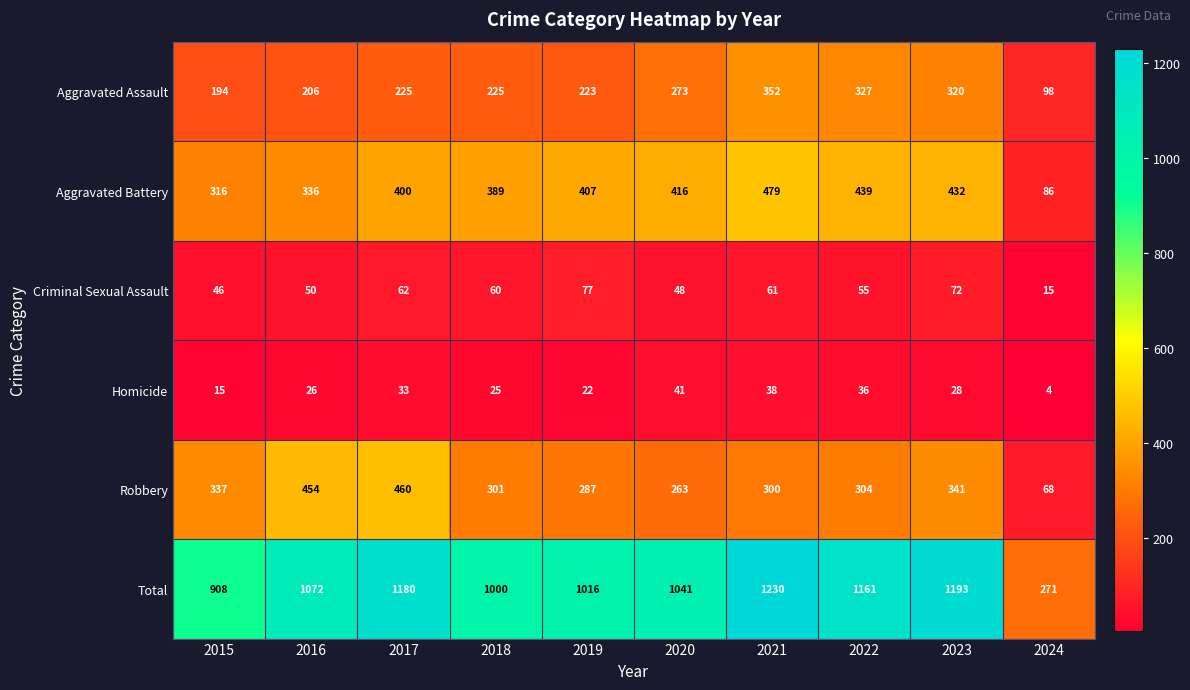

Rank the series at 2018 from lowest to highest value.

Homicide, Criminal Sexual Assault, Aggravated Assault, Robbery, Aggravated Battery, Total